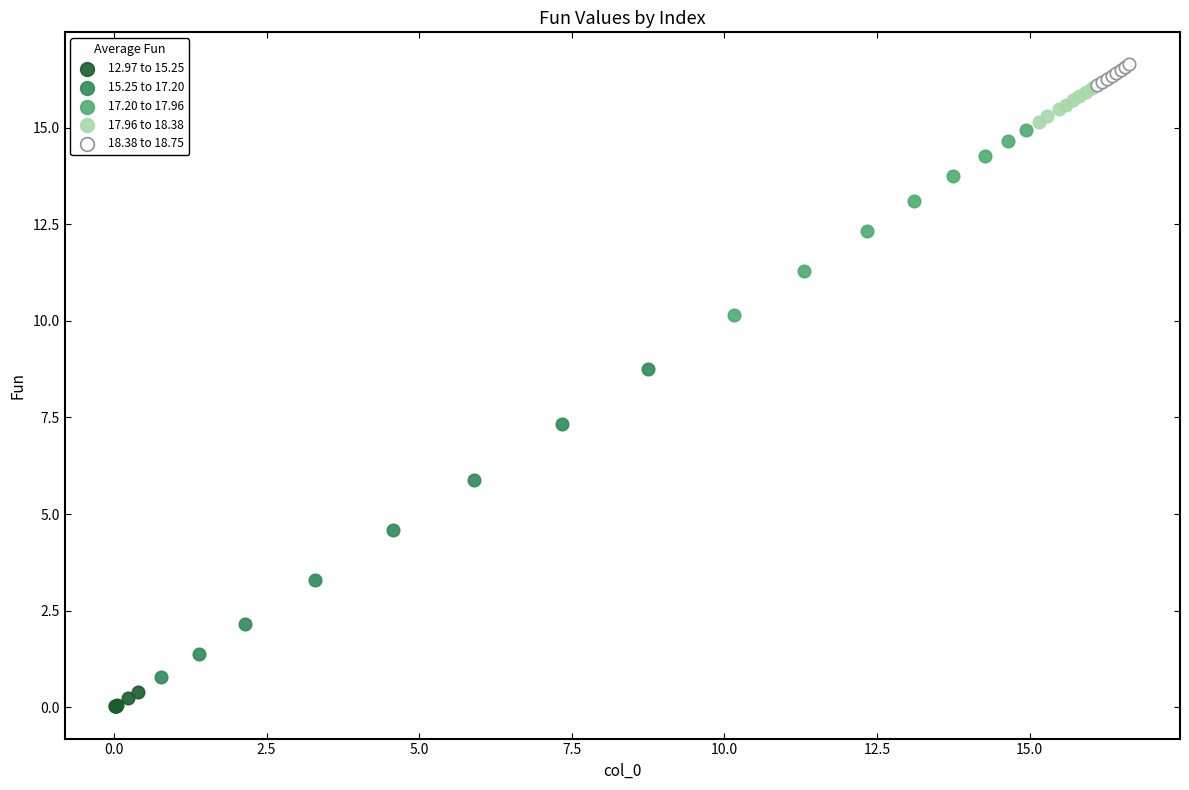

Which series reaches the minimum Y coordinate?

12.97 to 15.25